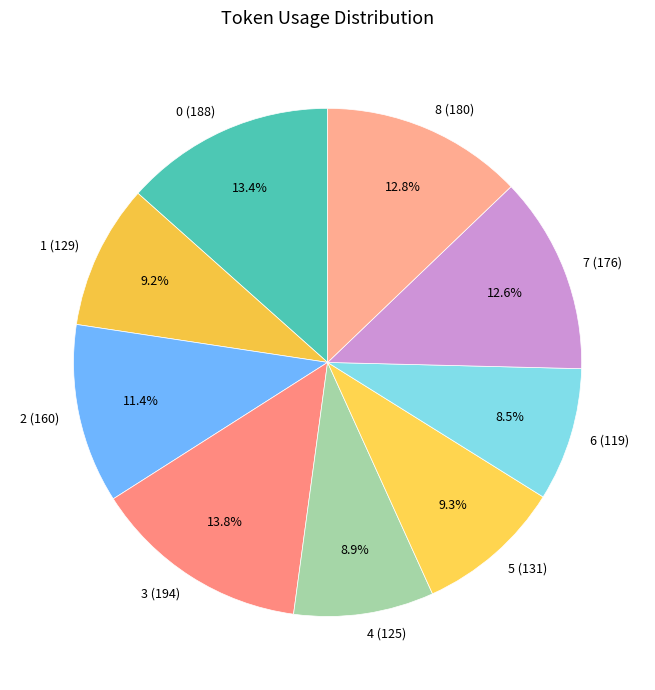

To the nearest percent, what is the difference between the largest and smallest slice percentages?

5%